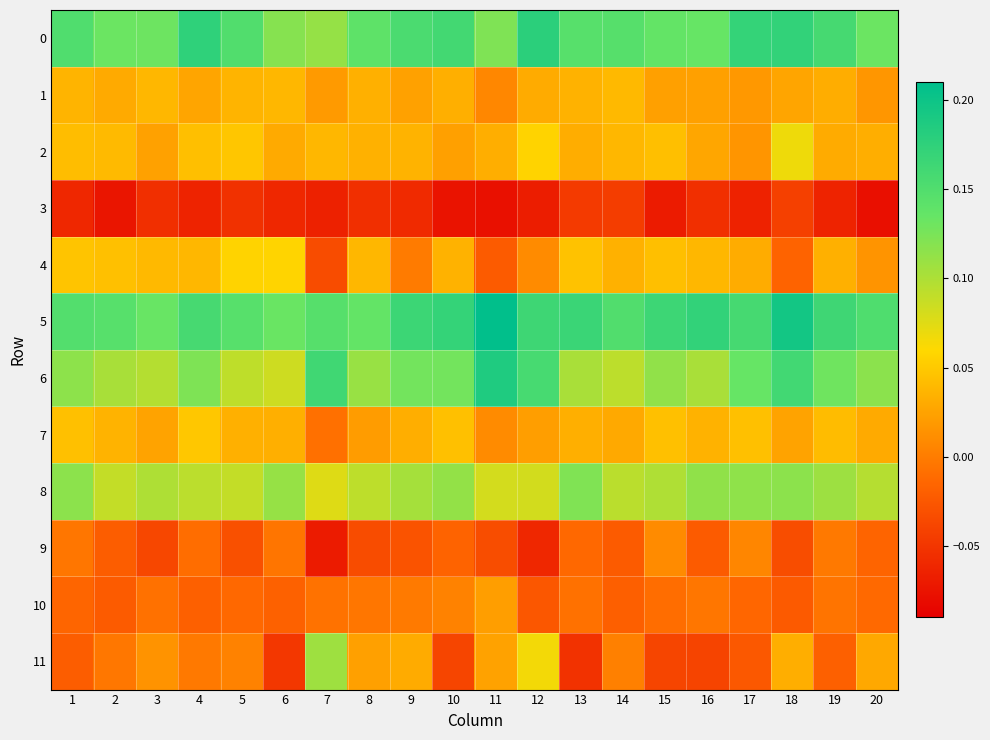

Which series has the largest range (max minus min)?

11